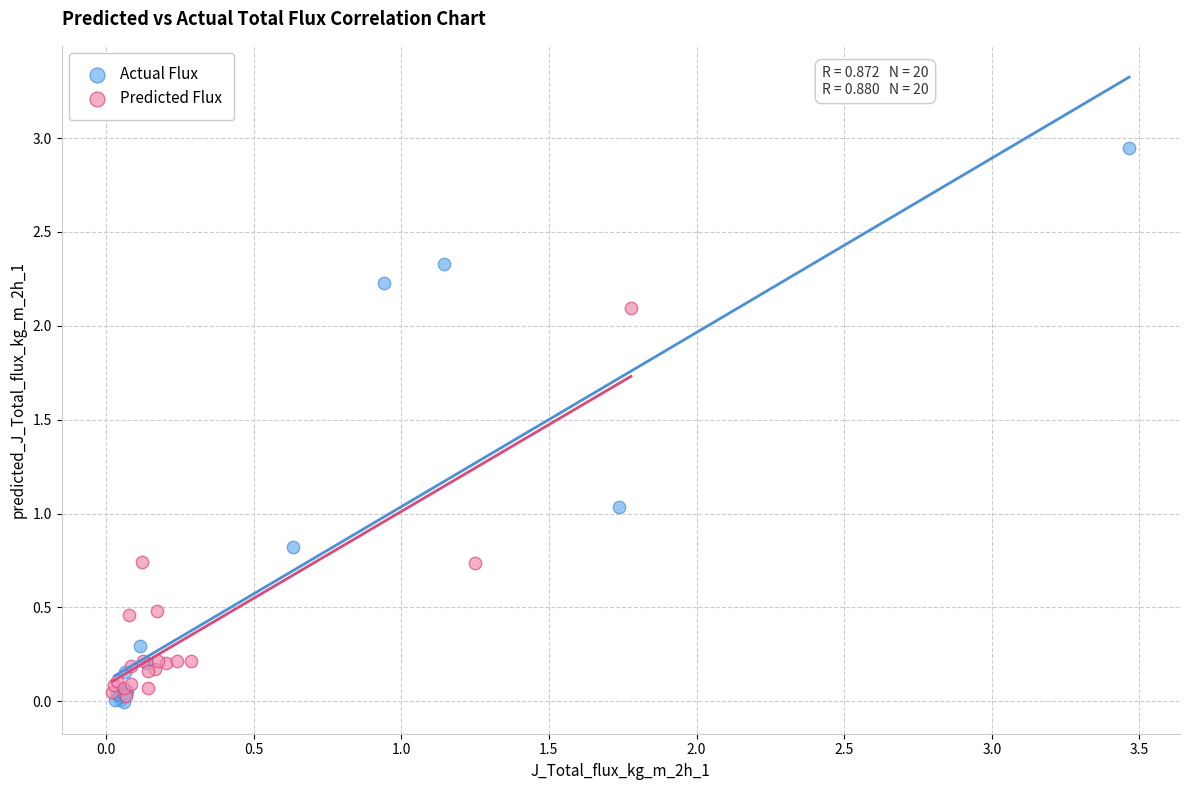

What are all the series names shown in the legend?

Actual Flux, Predicted Flux